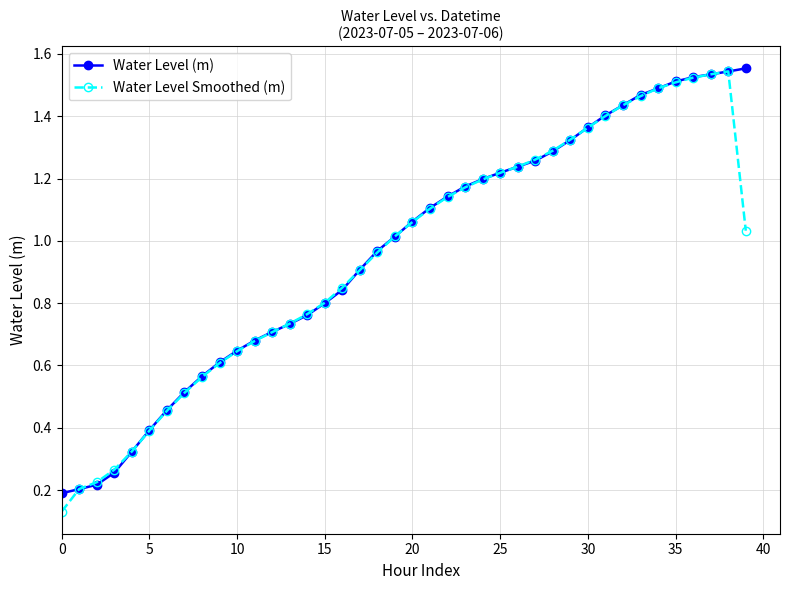

True or false: Water Level Smoothed (m) has more than 0 interior local peaks.

True